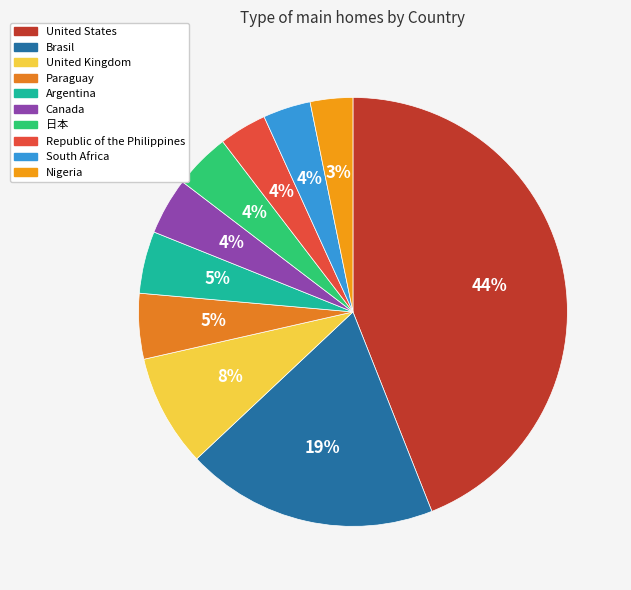

To the nearest percent, what is the average slice percentage?

10%